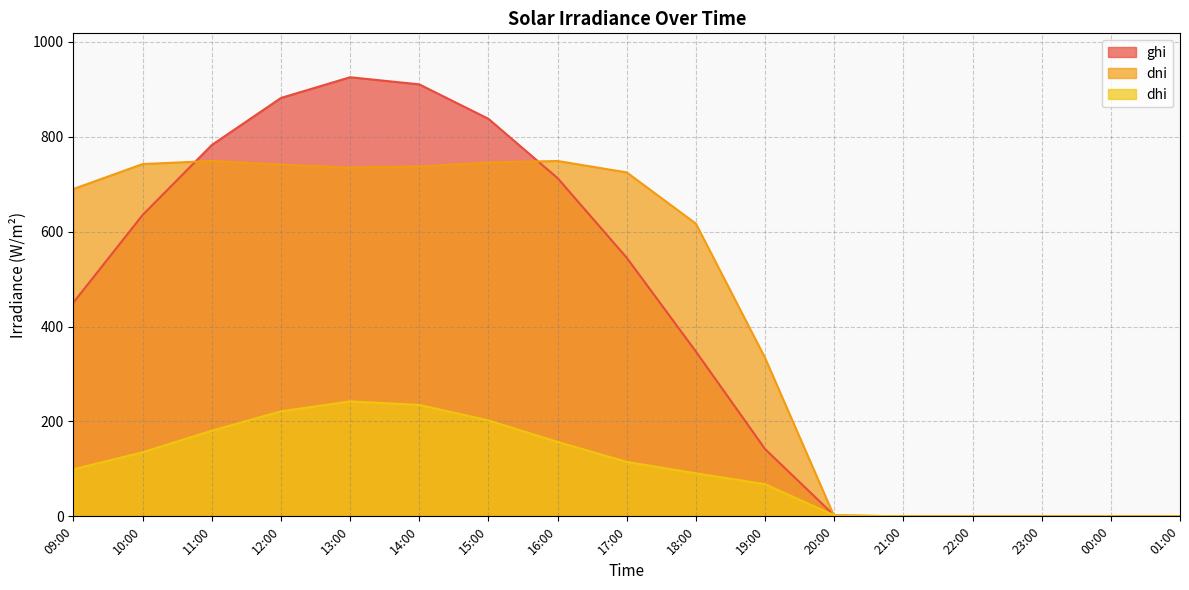

Between which two adjacent categories do dni and ghi first intersect?

10:00 and 11:00